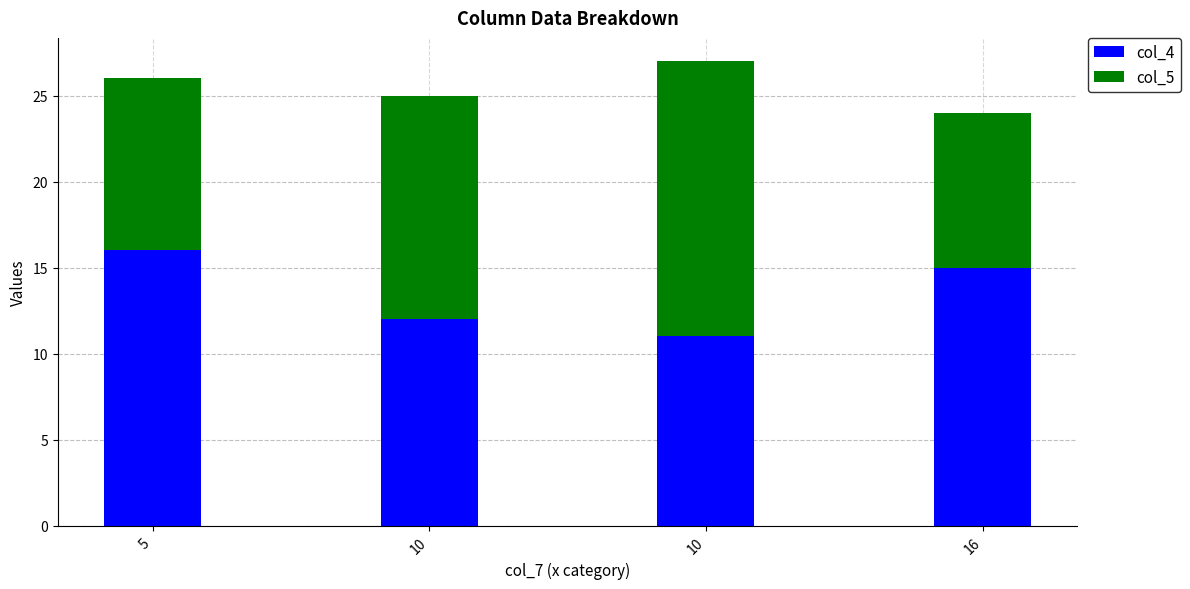

What is the difference between the col_5 values at 5 and 16?

1